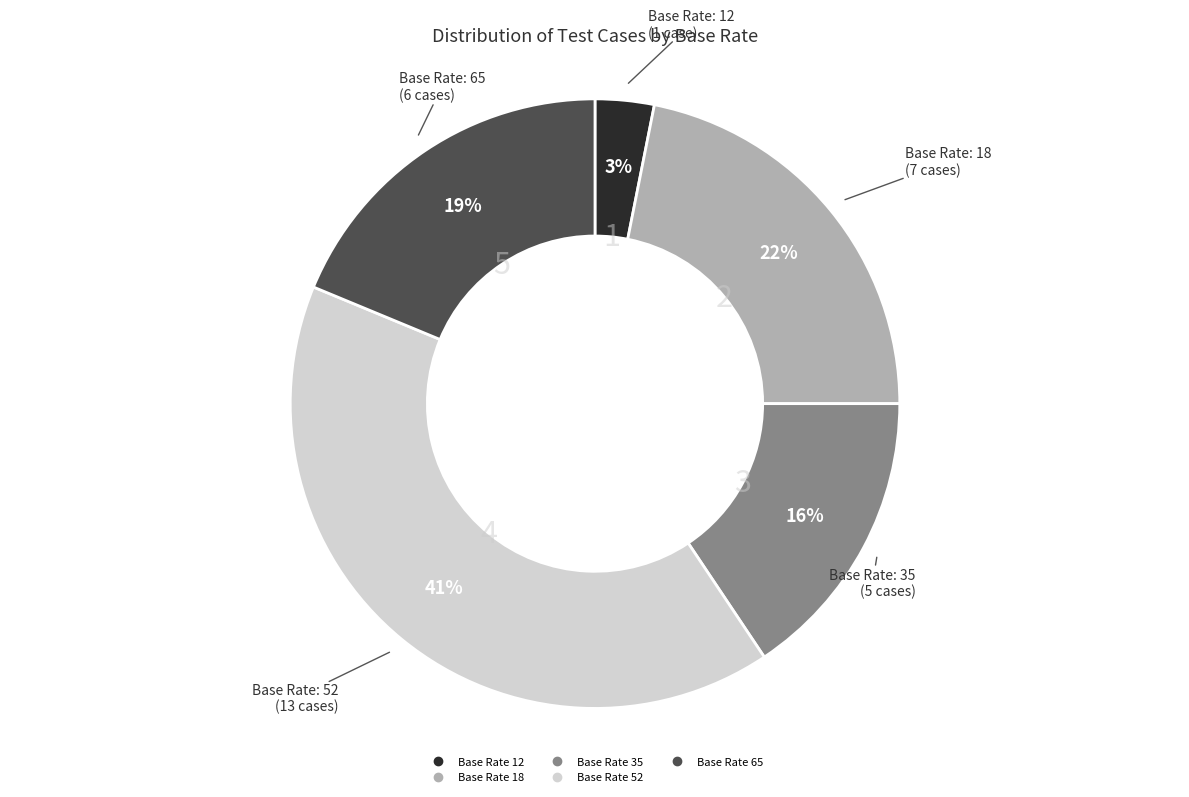

What is the ratio of the value at Base Rate 35 to the value at Base Rate 18?

0.7